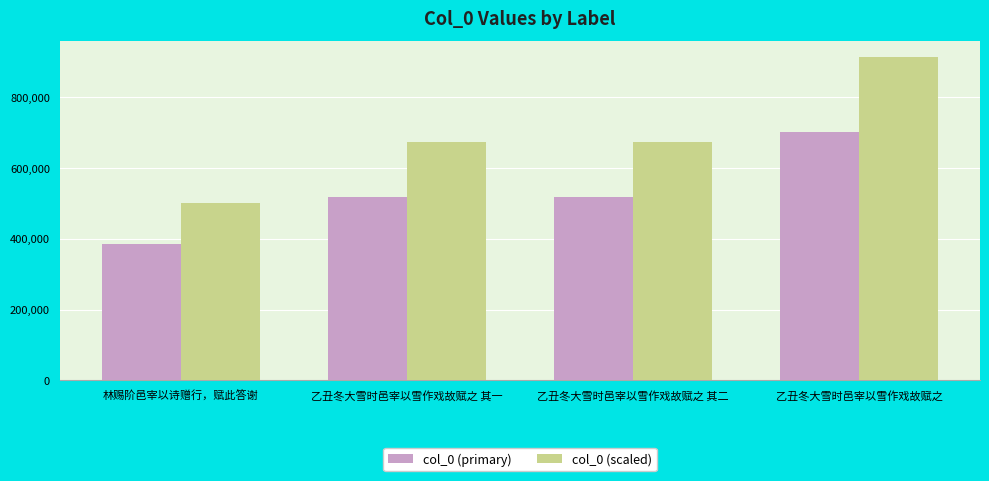

Rank the series by their maximum value, from highest to lowest.

col_0 (scaled), col_0 (primary)